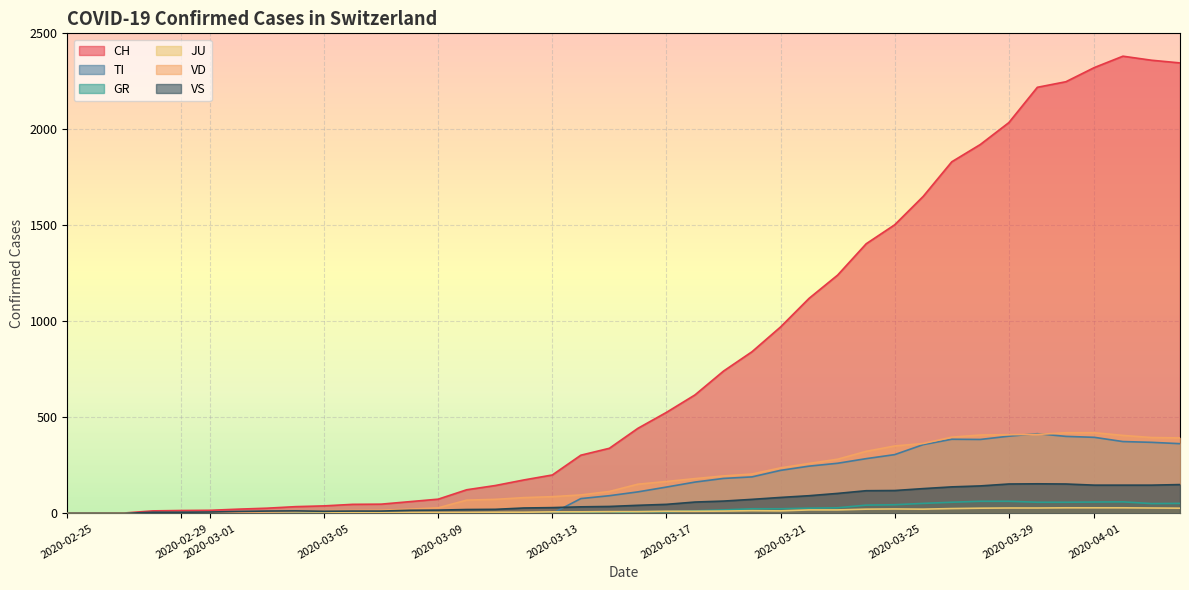

At how many categories does at least one series exceed 149?

24